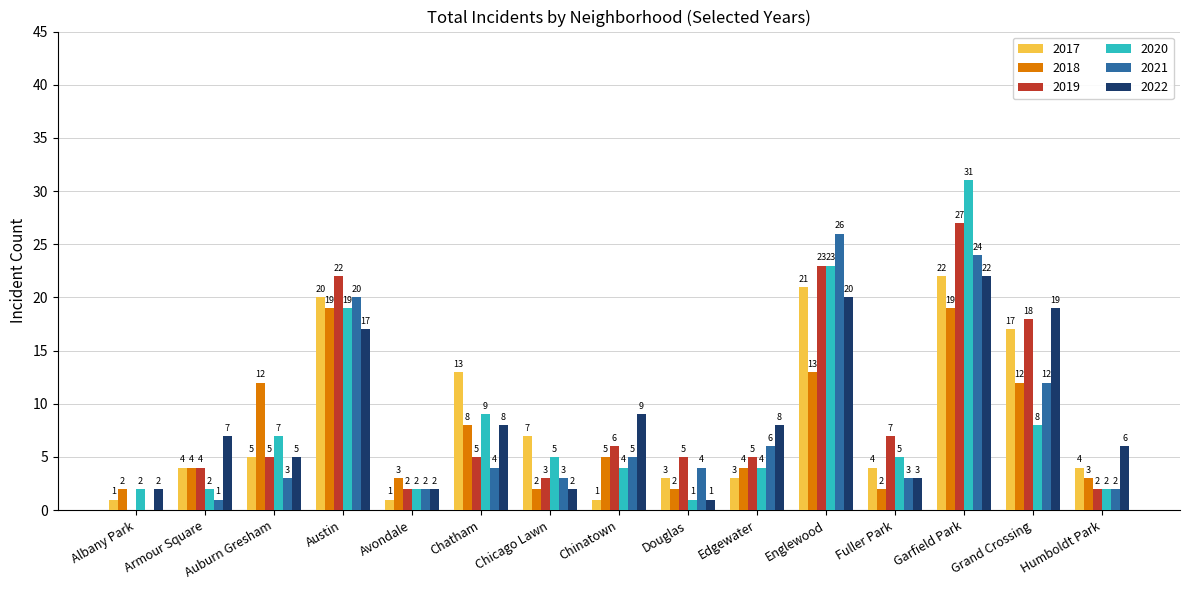

At which category does the chart reach its peak across all series?

Garfield Park